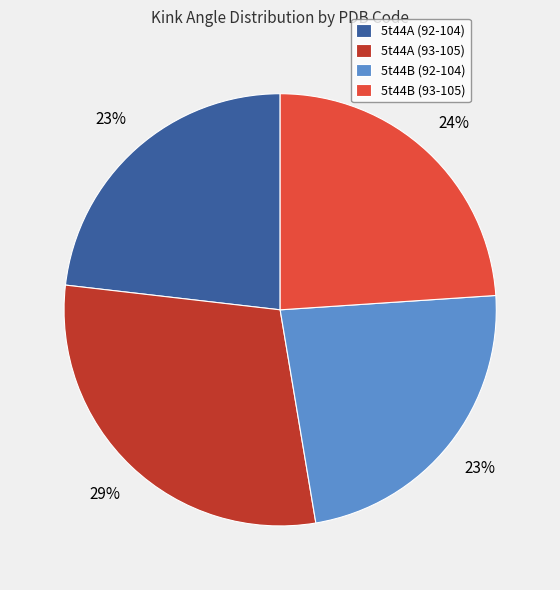

Is 5t44B (93-105) the majority of the pie?

No